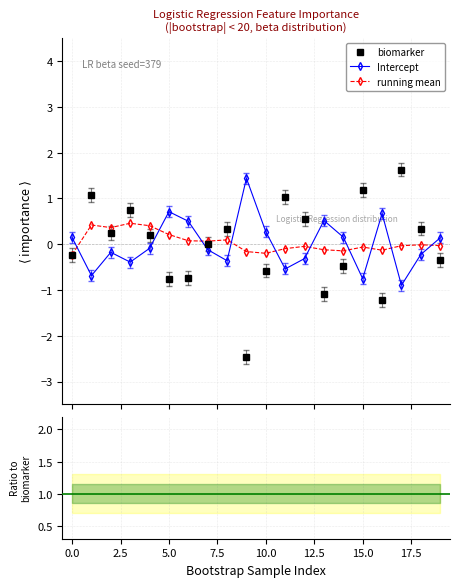

What is the value of the Intercept point at the 6th from the left?

0.7